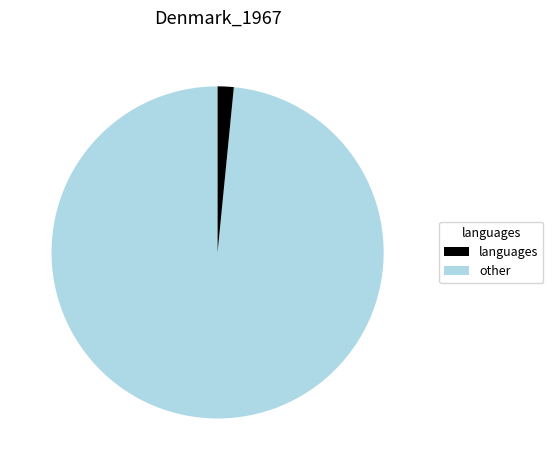

Is there a majority slice in this chart?

Yes